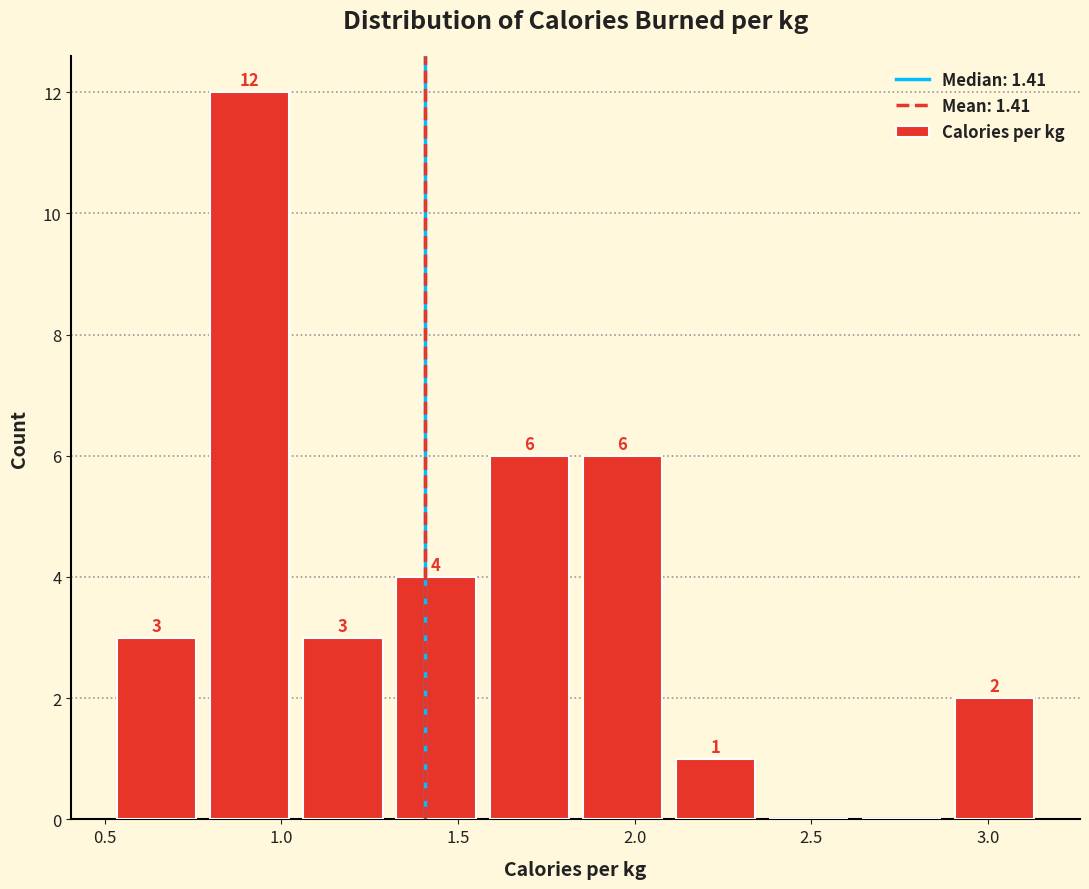

Which range on the x-axis has the tallest bar?

0.80 to 1.05